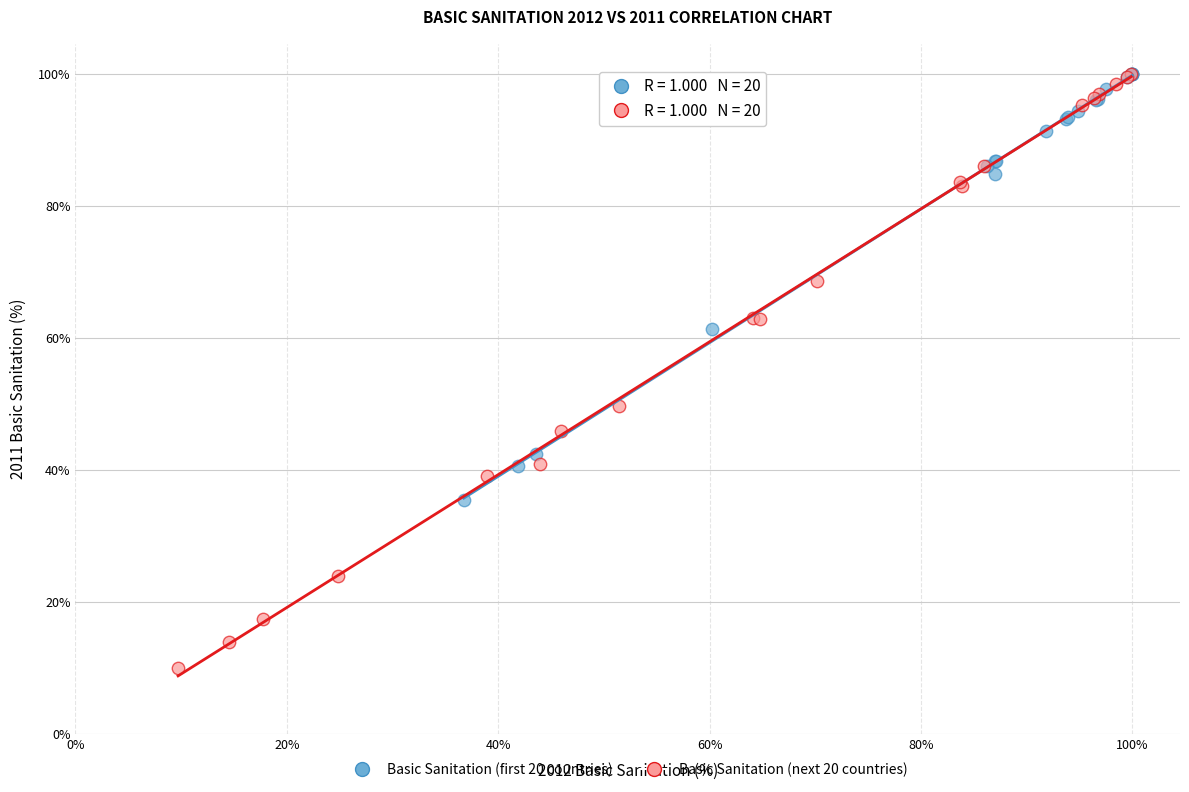

Which series reaches the minimum Y coordinate?

Basic Sanitation (next 20 countries)